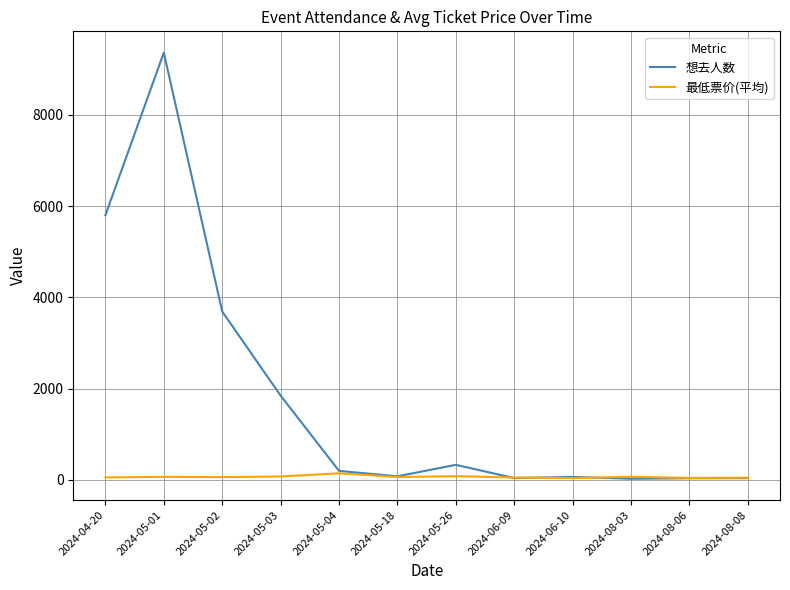

Which series has the widest spread of values?

想去人数